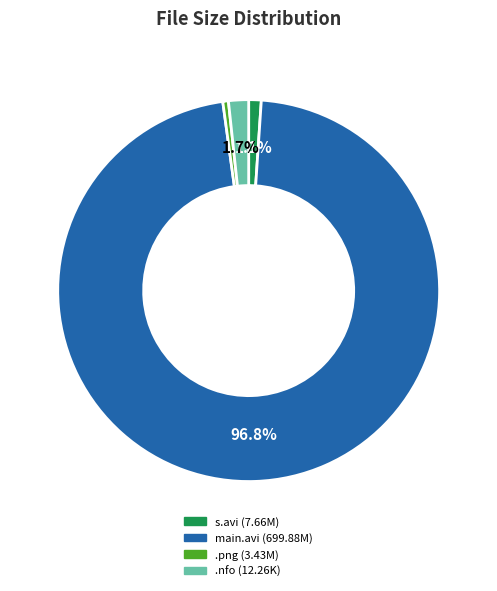

Which slice represents more than half of the pie?

main.avi (699.88M)